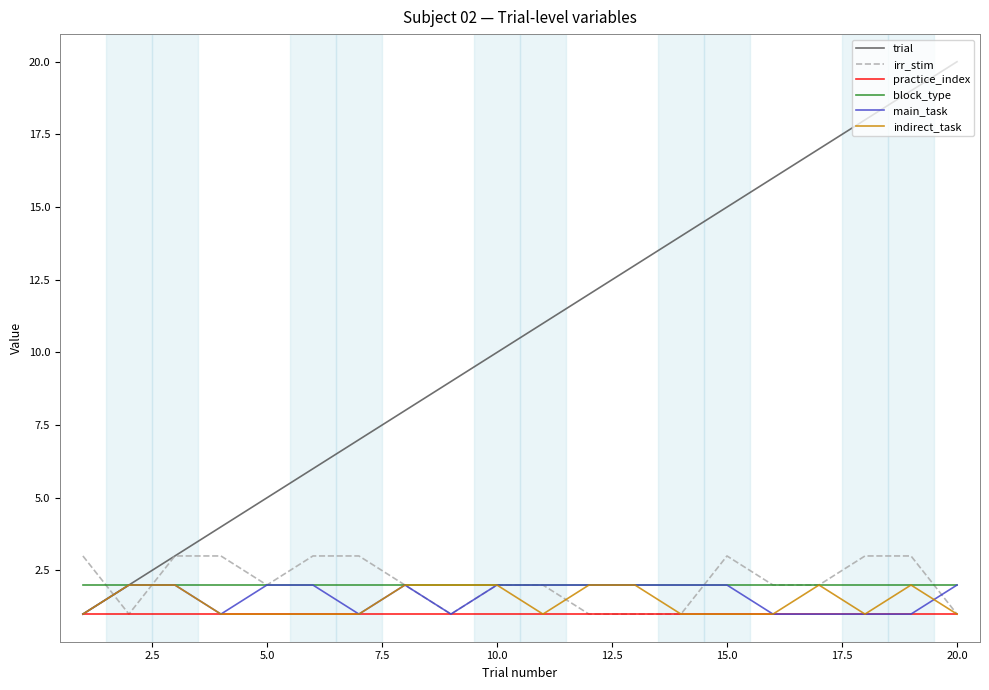

True or false: block_type and practice_index cross at least once.

False